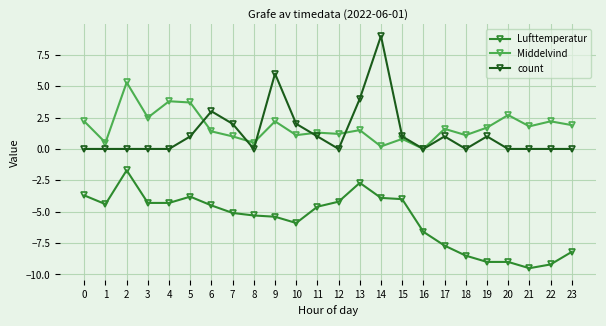

The count series shows 2.0 at 10. True or false?

True